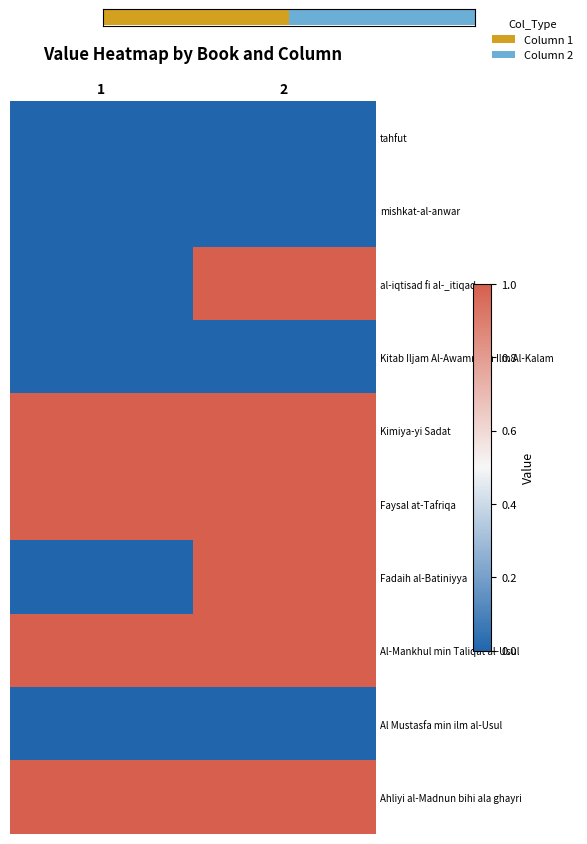

At which category is the sum across all series the highest?

2